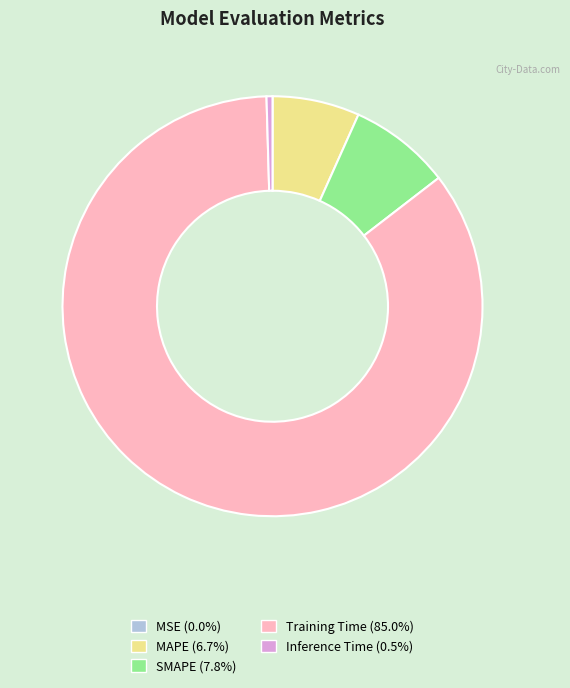

Do Inference Time and SMAPE together represent more than half of the pie?

No